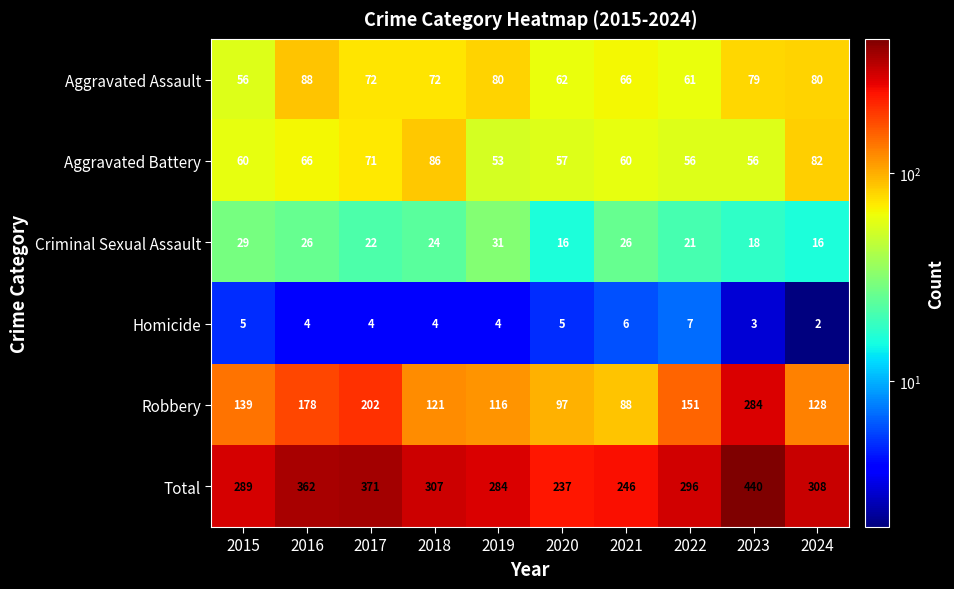

What value does the Aggravated Assault series have at 2015?

56